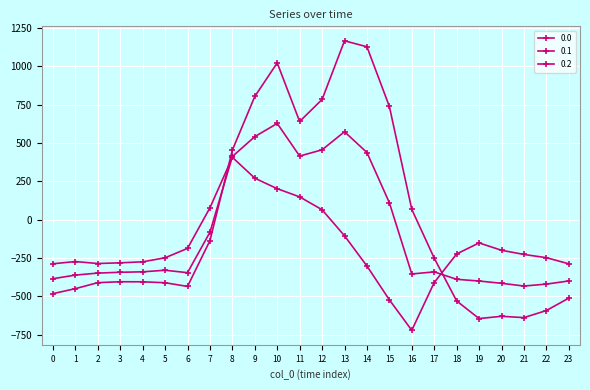

How many values in 0.0 are below zero?

15